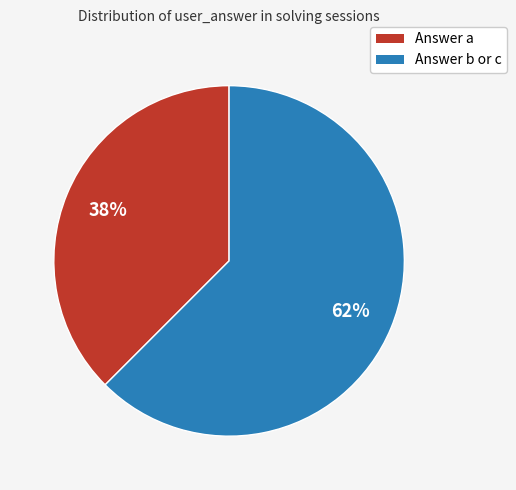

Is there a majority slice in this chart?

Yes